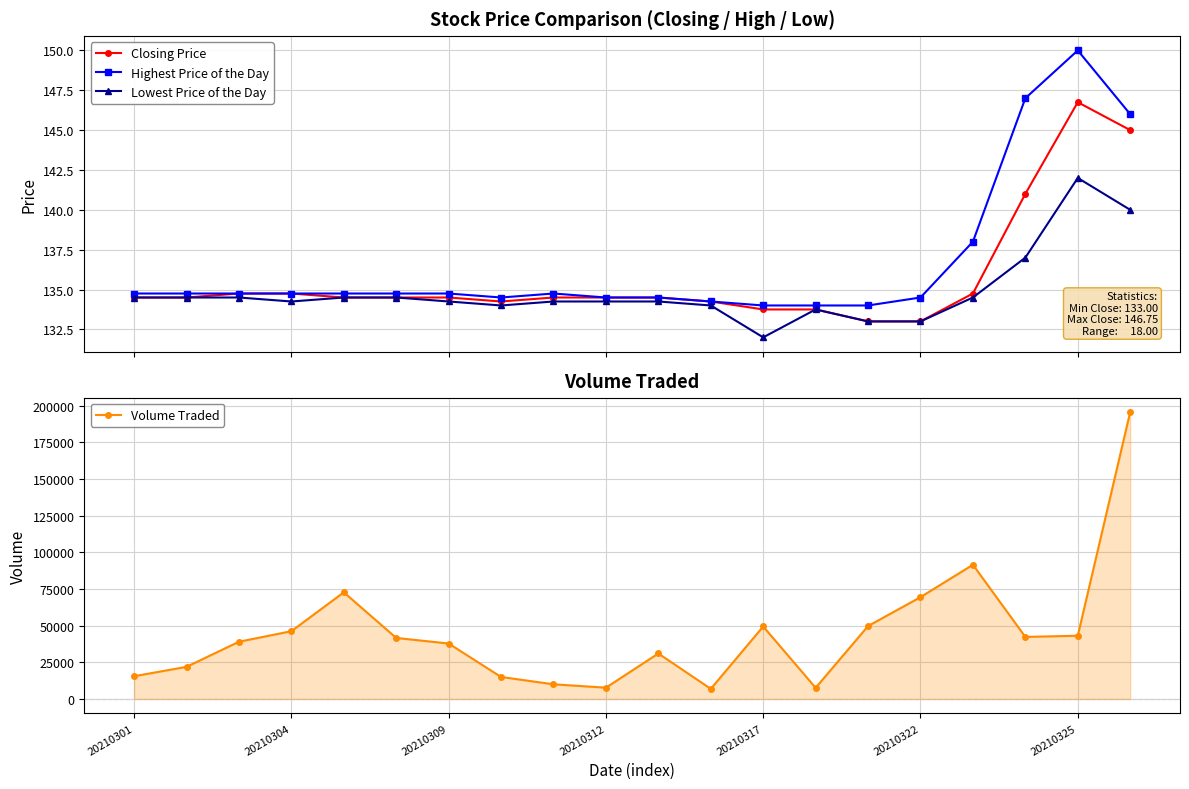

Rank the series at 17 from lowest to highest value.

Lowest Price of the Day, Closing Price, Highest Price of the Day, Volume Traded